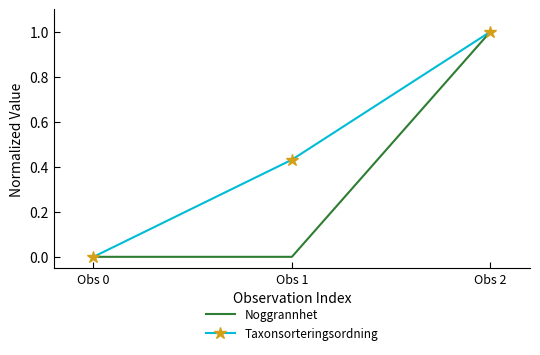

What is the maximum value for Noggrannhet?

1.0